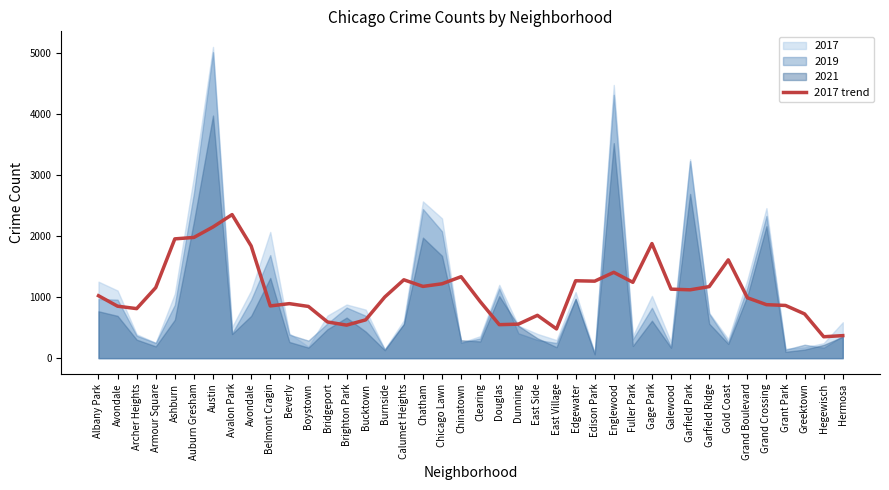

What is the label of the 30th point from the left?

Gage Park